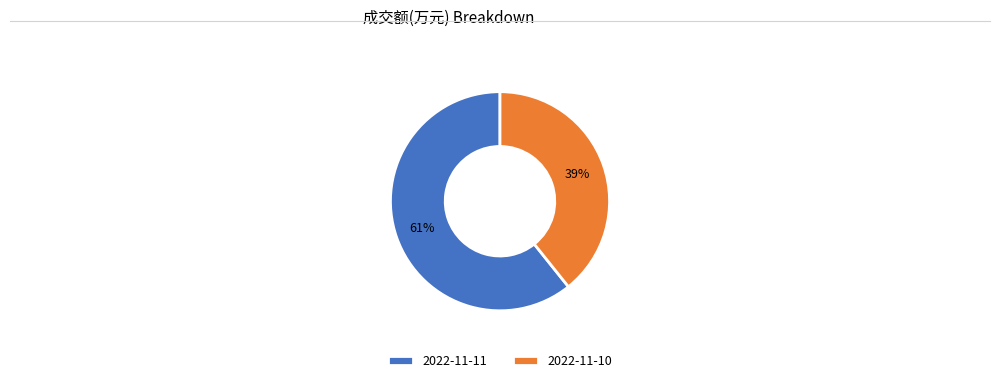

Does 2022-11-10 represent more than half of the total?

No